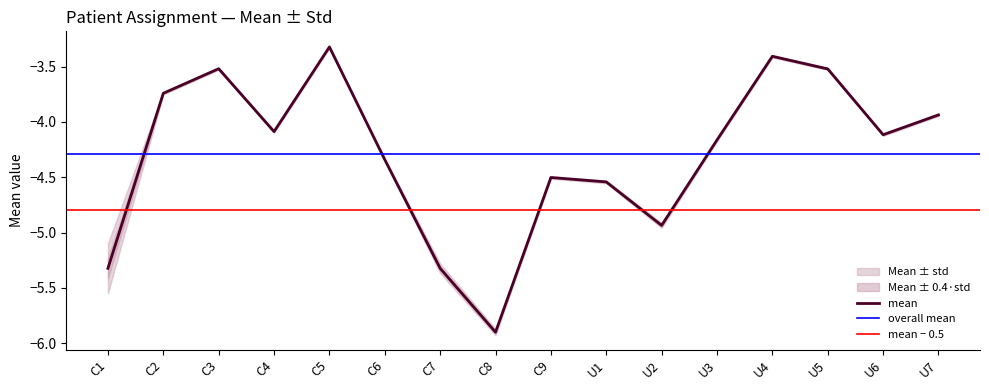

Reading right to left, what are all the values shown in this chart?

-3.9	-4.1	-3.5	-3.4	-4.2	-4.9	-4.5	-4.5	-5.9	-5.3	-4.3	-3.3	-4.1	-3.5	-3.7	-5.3